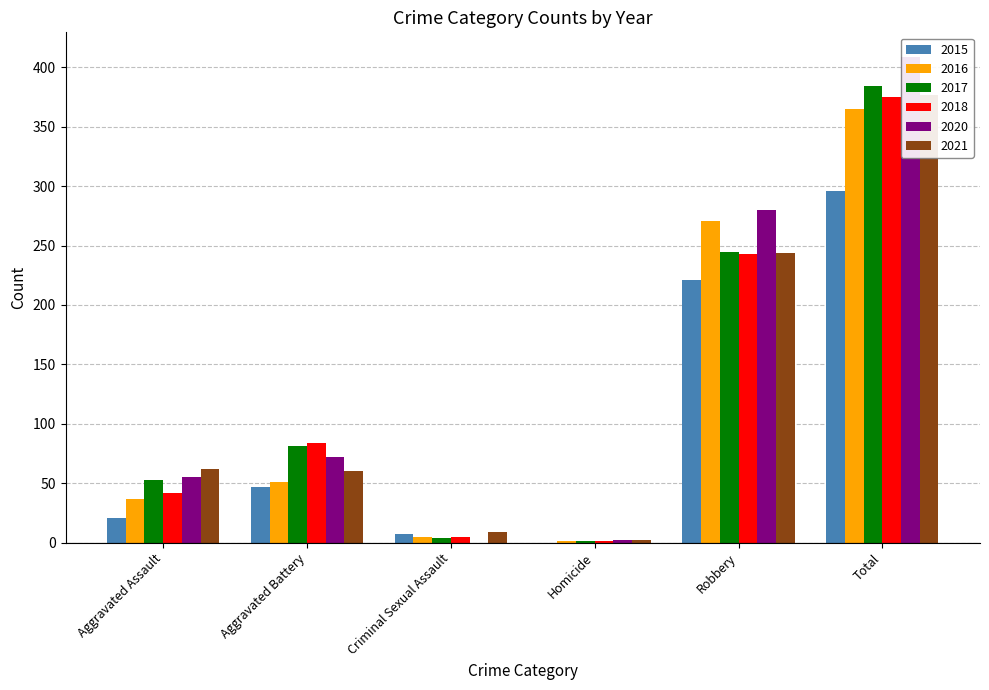

What is the minimum value for 2018?

1